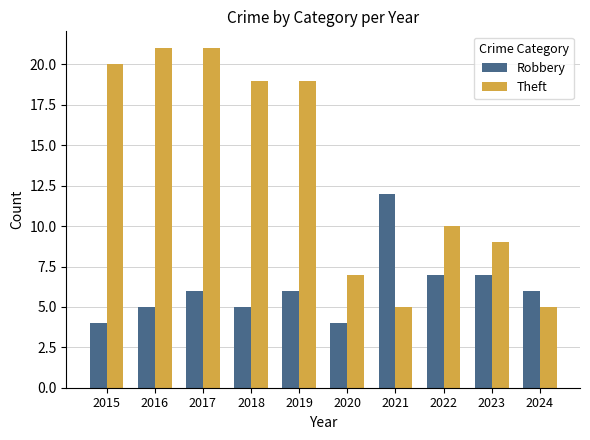

What are all the series names shown in the legend?

Robbery, Theft